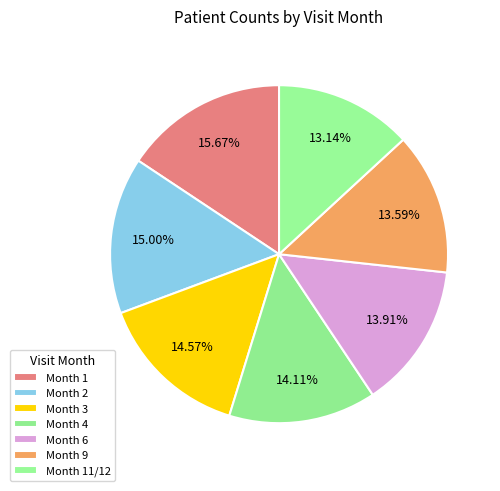

To the nearest percent, what portion does Month 6 represent?

14%